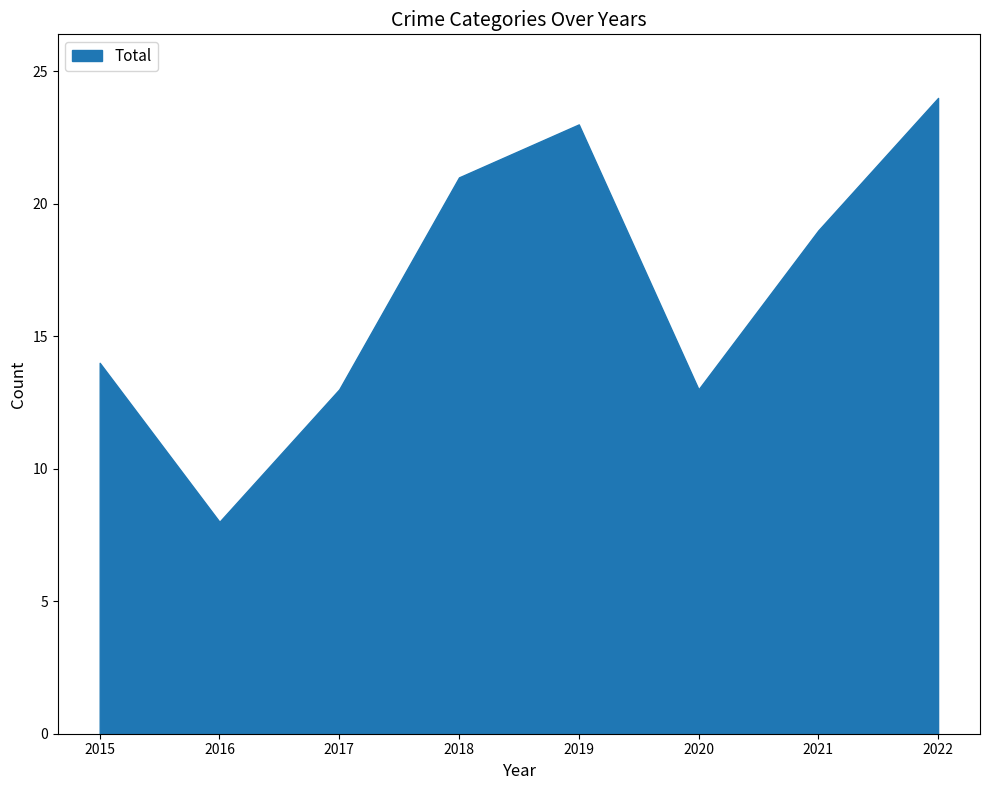

What value does the data have at 2016, to the nearest 10?

10